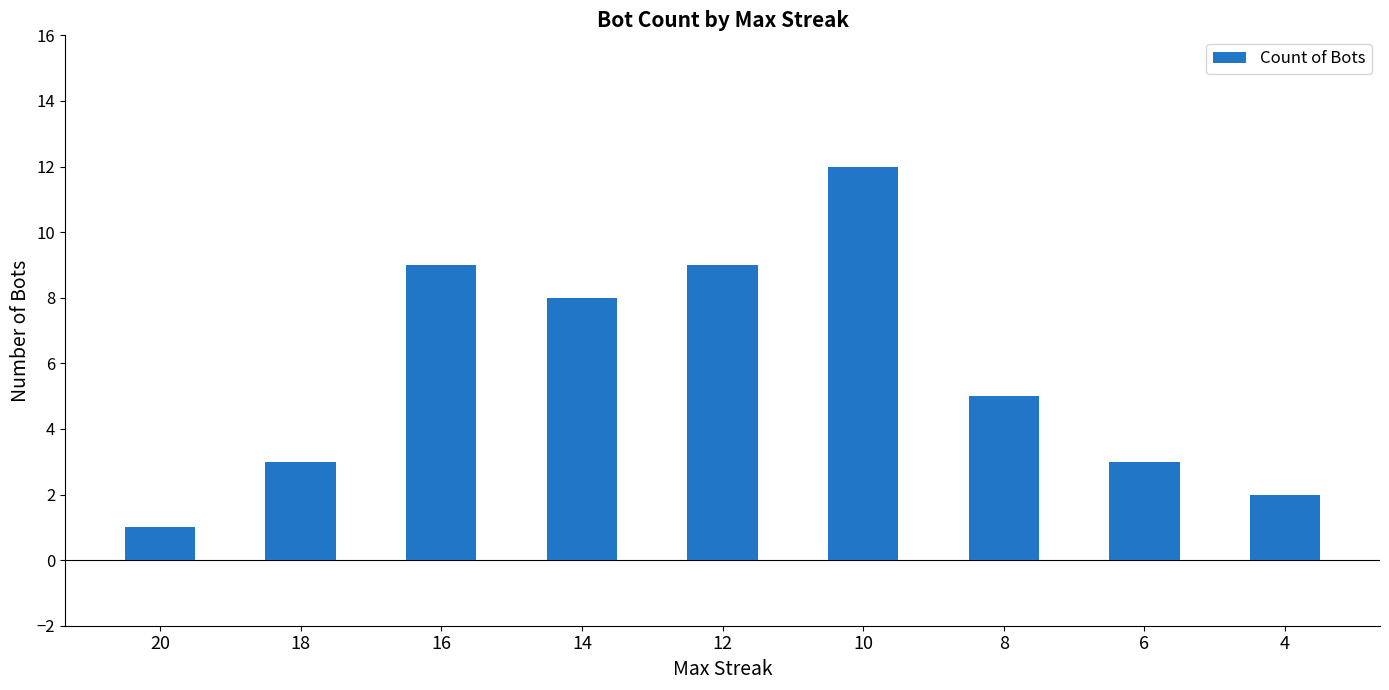

What is the ratio of the value at 20 to the value at 16?

0.1